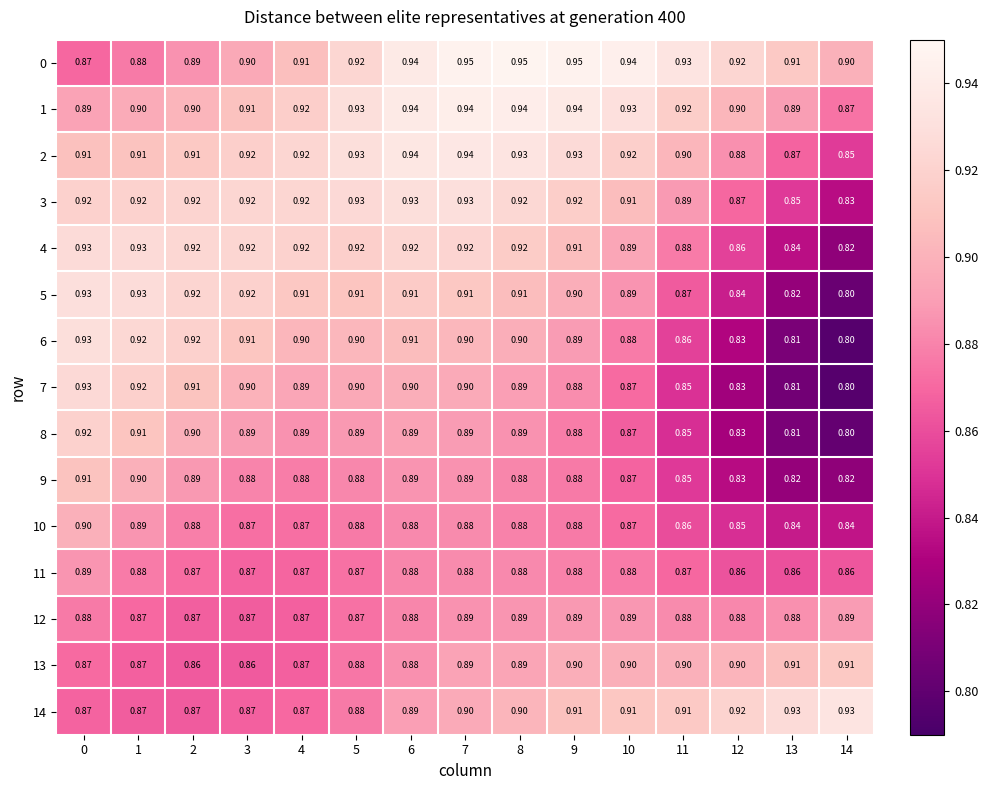

Count the number of data series in this chart.

15